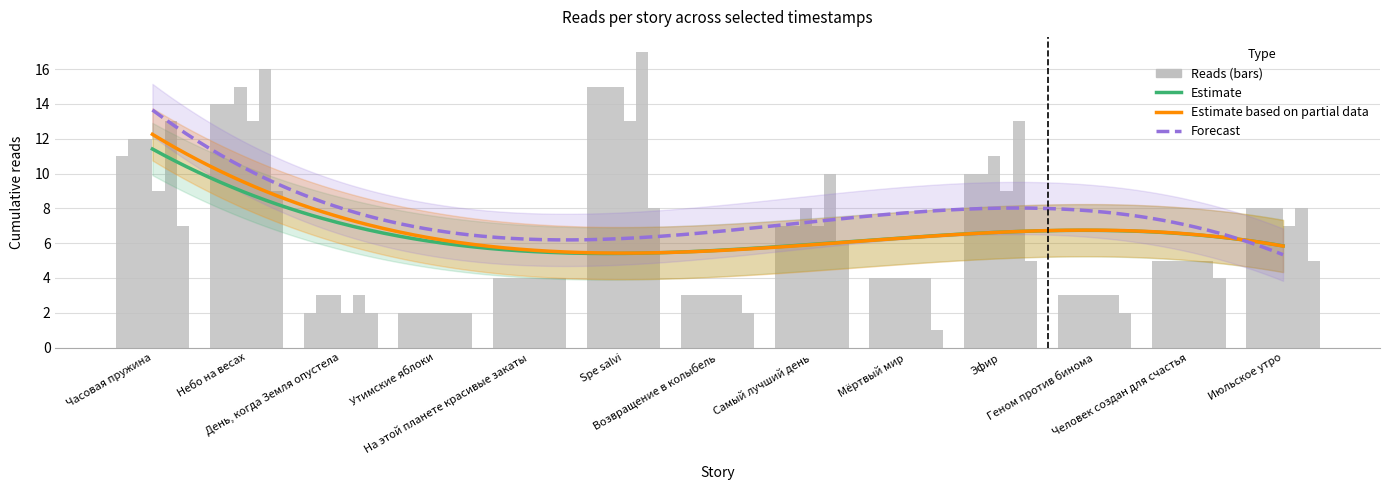

How many data points in 10.08 16:25 are less than 5?

6